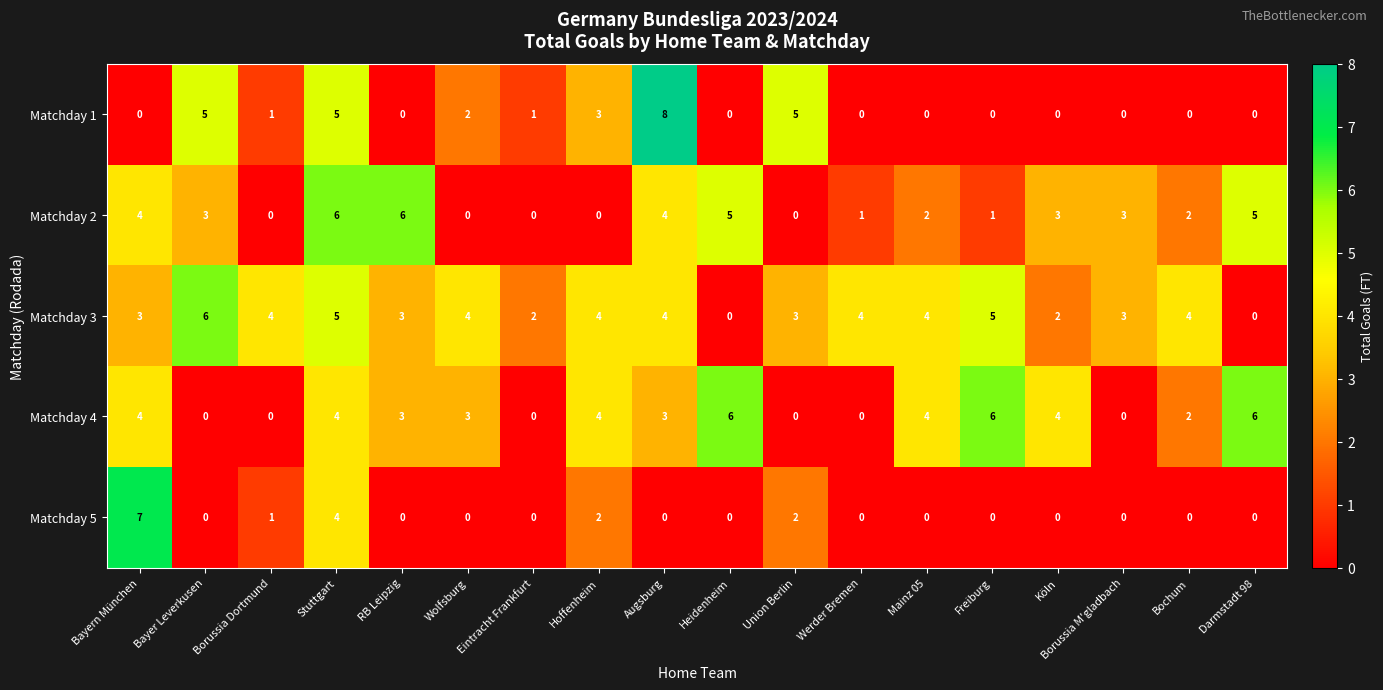

Count the number of categories in the chart.

18